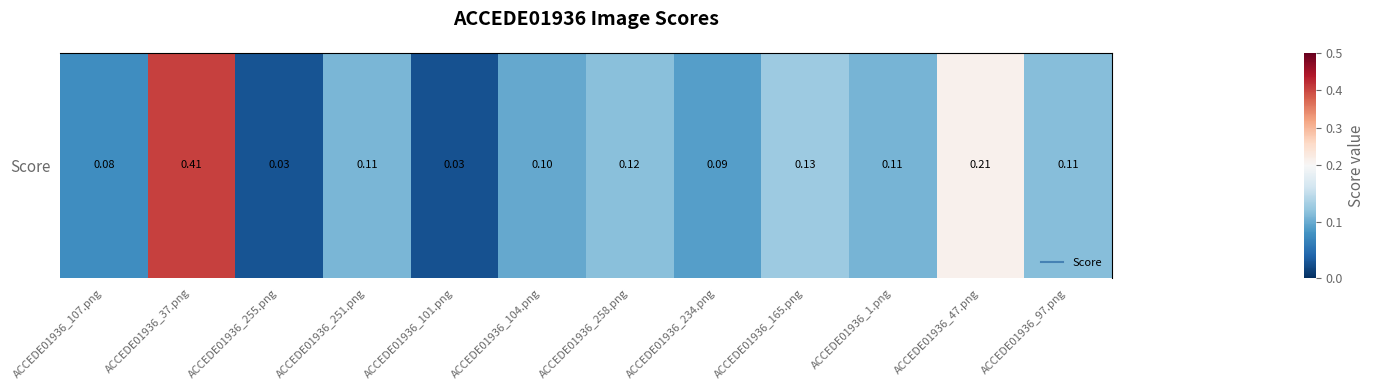

At which category does the chart reach its minimum across all series?

ACCEDE01936_101.png